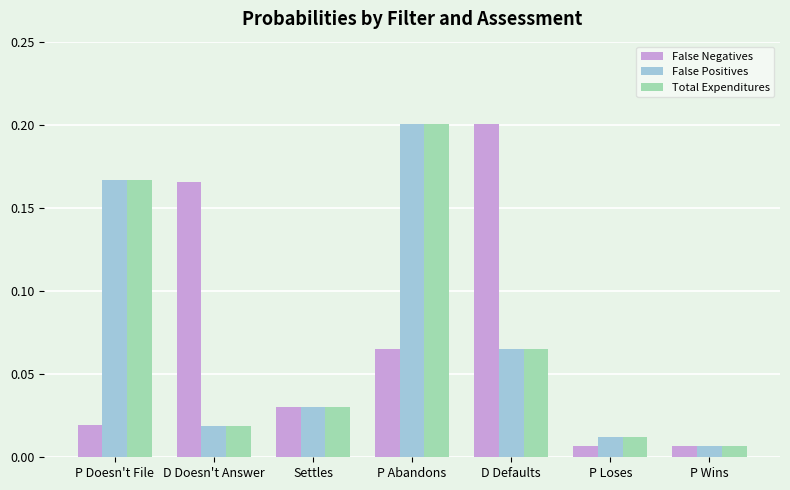

How many categories are shown in the chart?

7